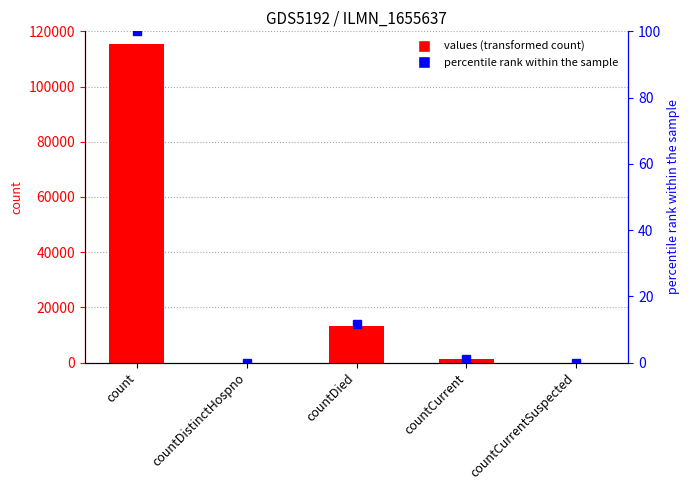

At which label does the data first exceed 1383?

count